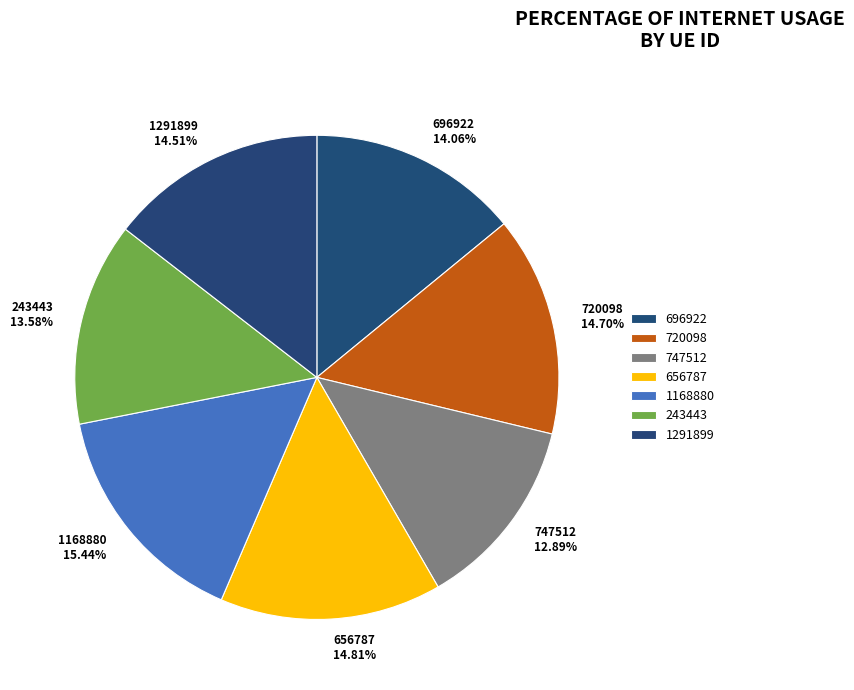

What is the total percentage of 243443 and 1291899?

28.1%